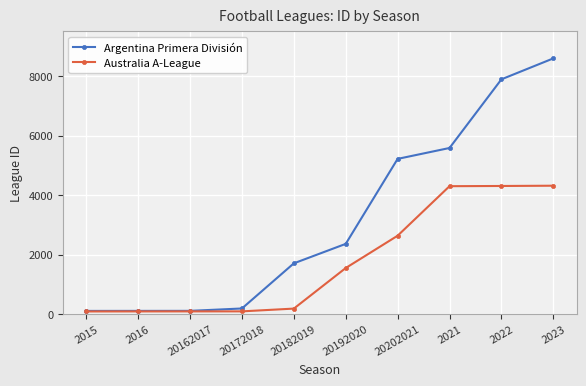

List the series in order of their peak value, lowest first.

Australia A-League, Argentina Primera División